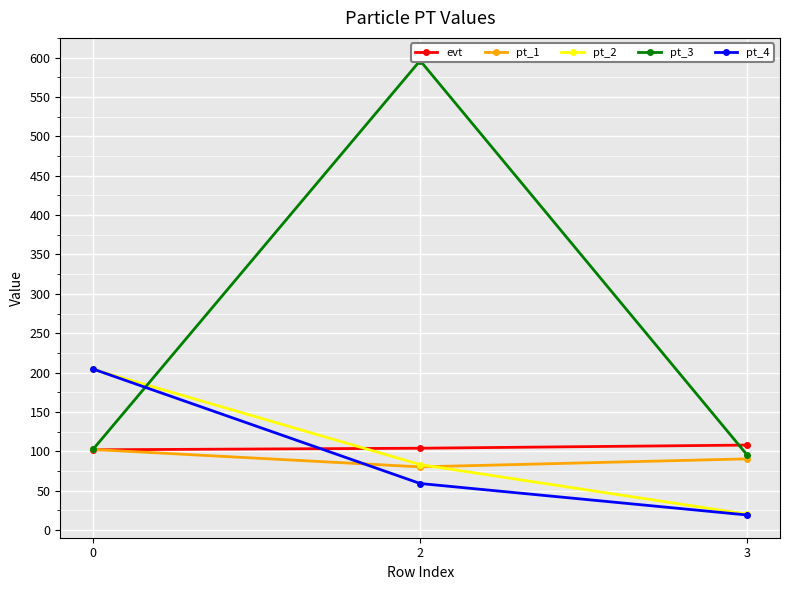

What is the value of the evt point at the 1st from the left?

102.0